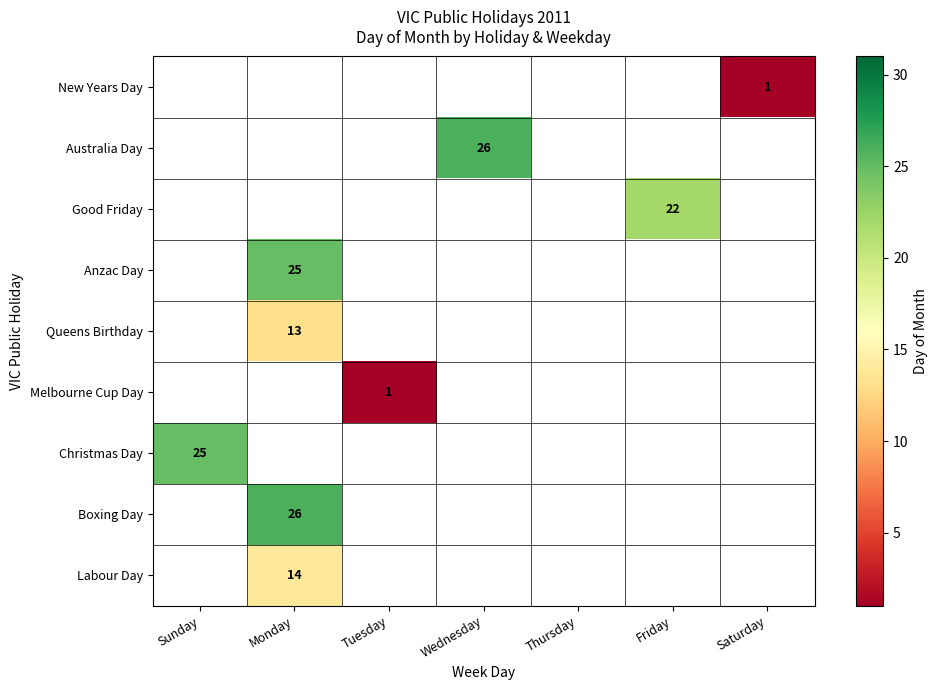

The value of Good Friday at Friday is 22. True or false?

True